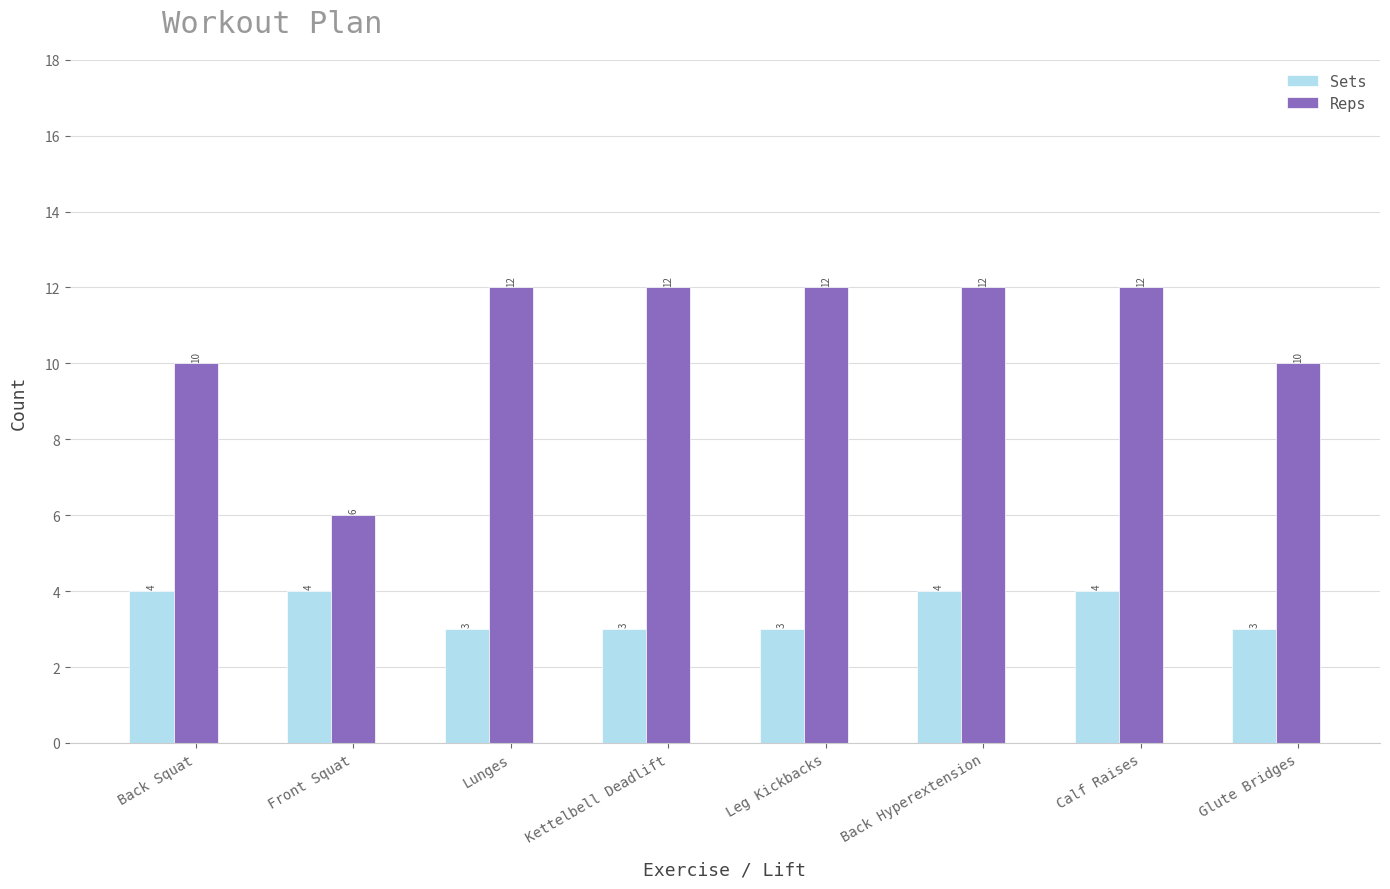

What is the greatest value displayed?

12